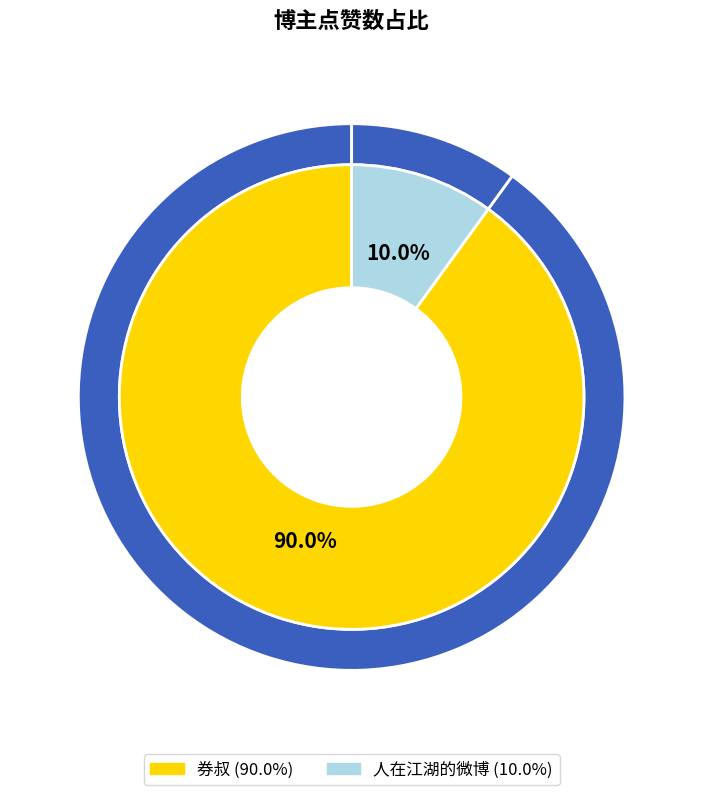

Between 券叔 and 人在江湖的微博, which is larger?

券叔